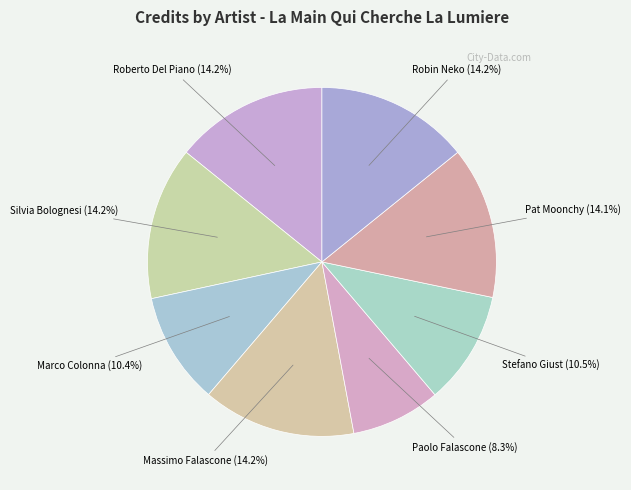

Combined, what portion of the pie is Massimo Falascone and Robin Neko?

28.4%